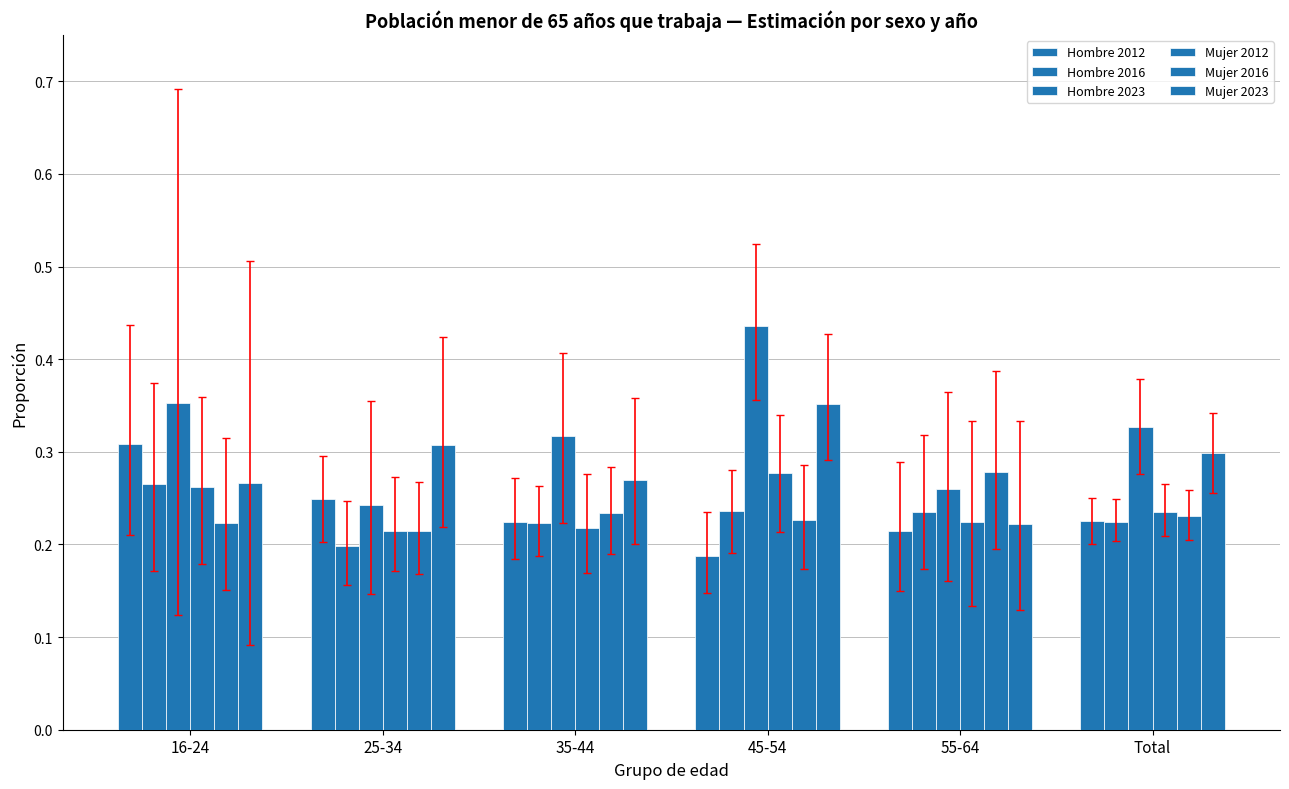

At how many categories does at least one series exceed 0?

6